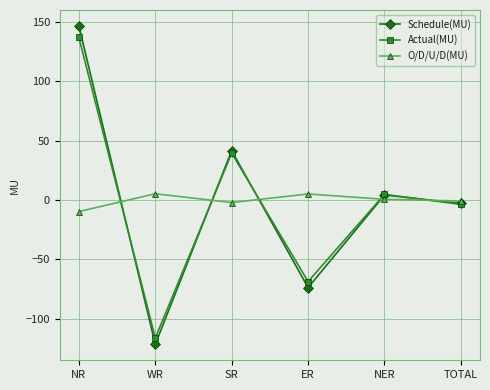

List the labels in order of Schedule(MU) value, smallest first.

WR, ER, TOTAL, NER, SR, NR